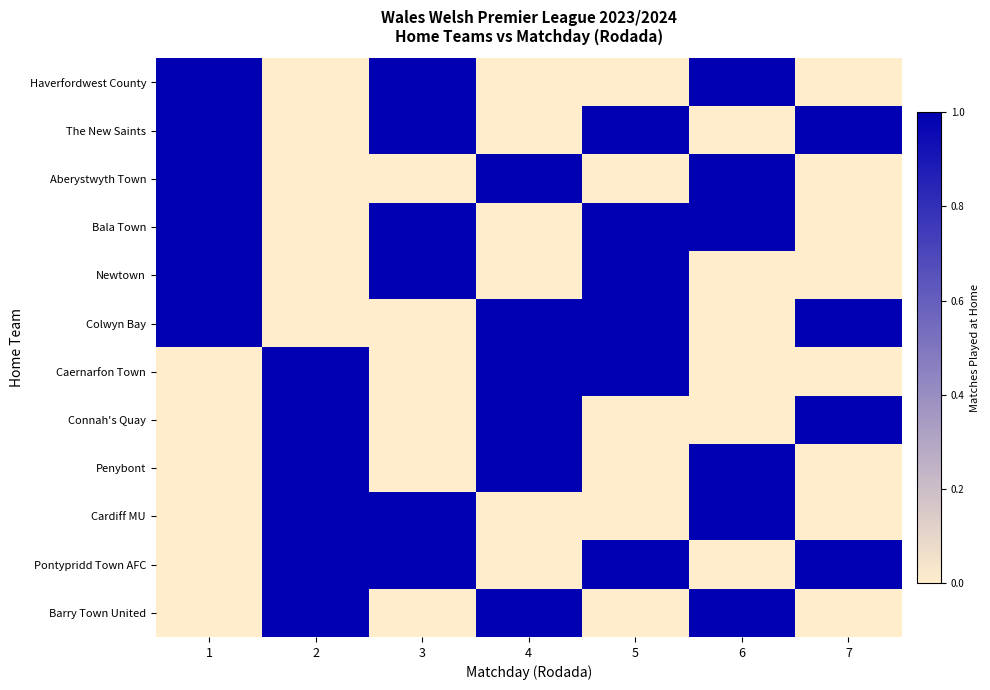

Reading left to right, what are all the values shown in this chart?

Haverfordwest County: 1=1	2=0	3=1	4=0	5=0	6=1	7=0
The New Saints: 1=1	2=0	3=1	4=0	5=1	6=0	7=1
Aberystwyth Town: 1=1	2=0	3=0	4=1	5=0	6=1	7=0
Bala Town: 1=1	2=0	3=1	4=0	5=1	6=1	7=0
Newtown: 1=1	2=0	3=1	4=0	5=1	6=0	7=0
Colwyn Bay: 1=1	2=0	3=0	4=1	5=1	6=0	7=1
Caernarfon Town: 1=0	2=1	3=0	4=1	5=1	6=0	7=0
Connah's Quay: 1=0	2=1	3=0	4=1	5=0	6=0	7=1
Penybont: 1=0	2=1	3=0	4=1	5=0	6=1	7=0
Cardiff MU: 1=0	2=1	3=1	4=0	5=0	6=1	7=0
Pontypridd Town AFC: 1=0	2=1	3=1	4=0	5=1	6=0	7=1
Barry Town United: 1=0	2=1	3=0	4=1	5=0	6=1	7=0